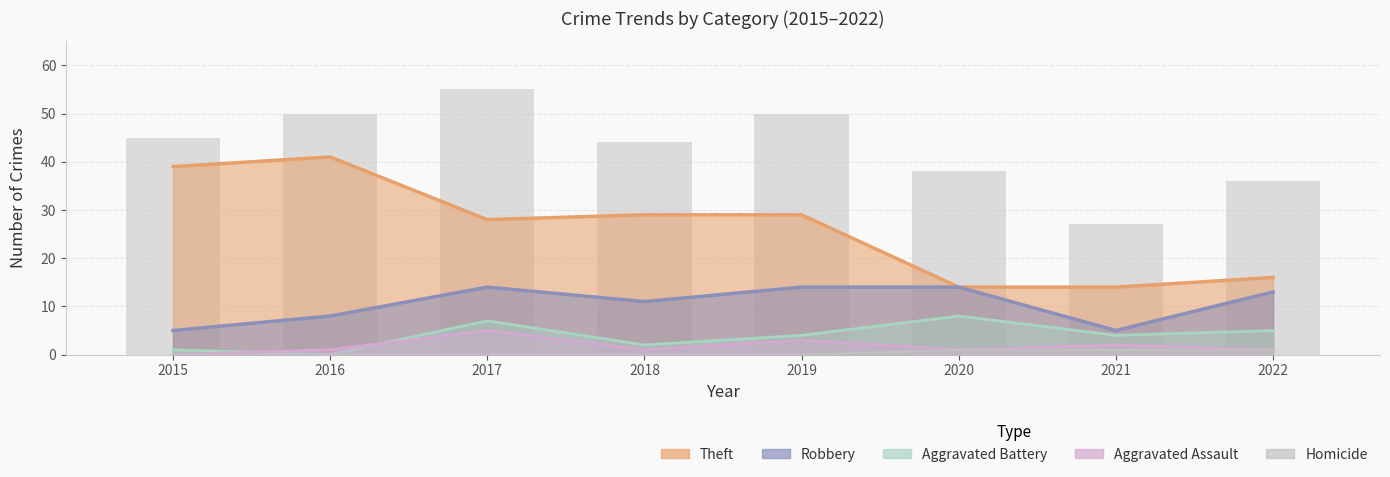

At which category does the chart reach its peak across all series?

2017